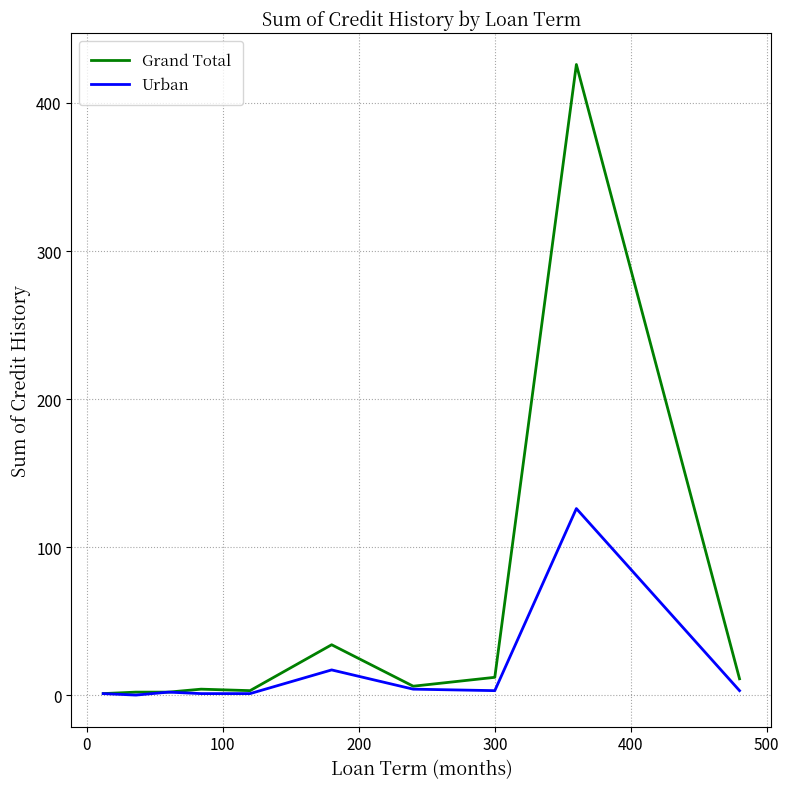

Which series has the largest range (max minus min)?

Grand Total